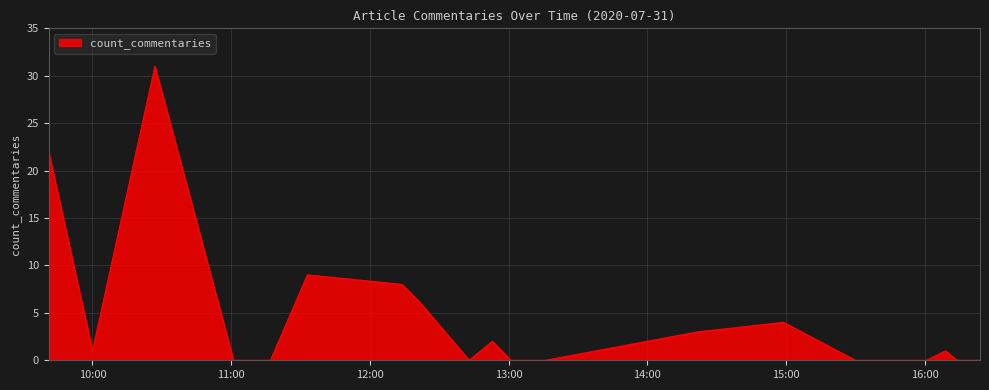

What is the difference between the maximum and minimum values?

31